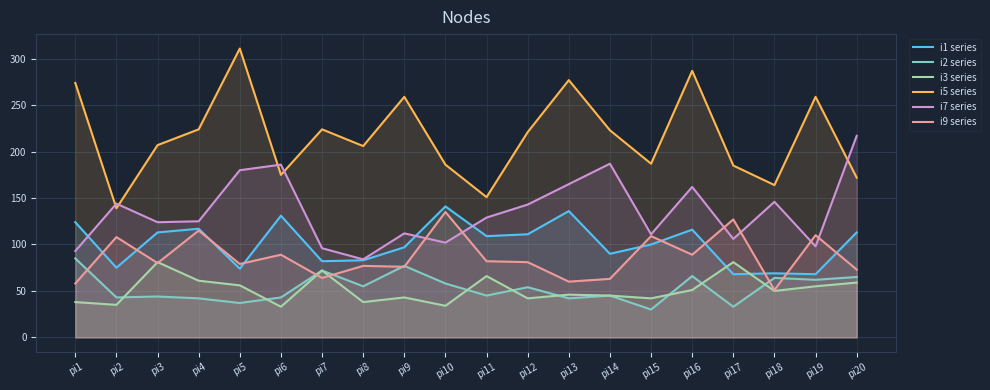

True or false: i9 series has a value of 73 at pi20.

True